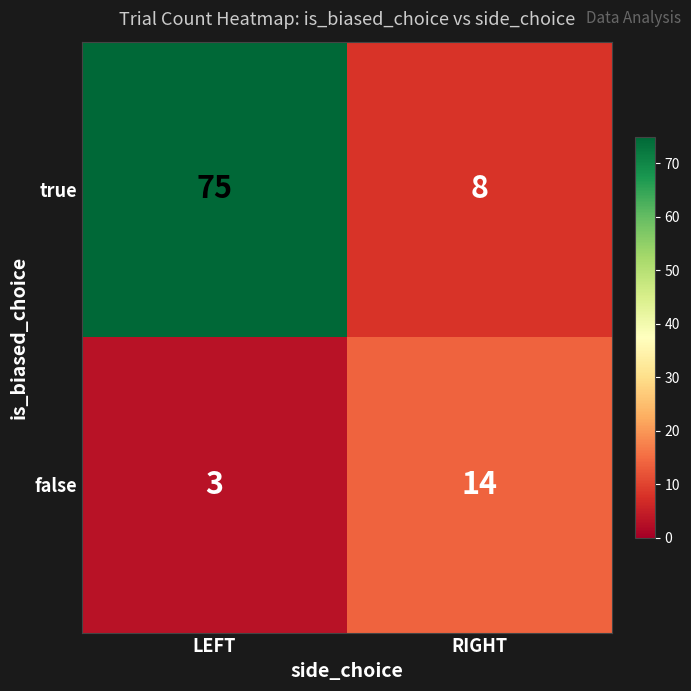

At which label does false reach its peak?

RIGHT